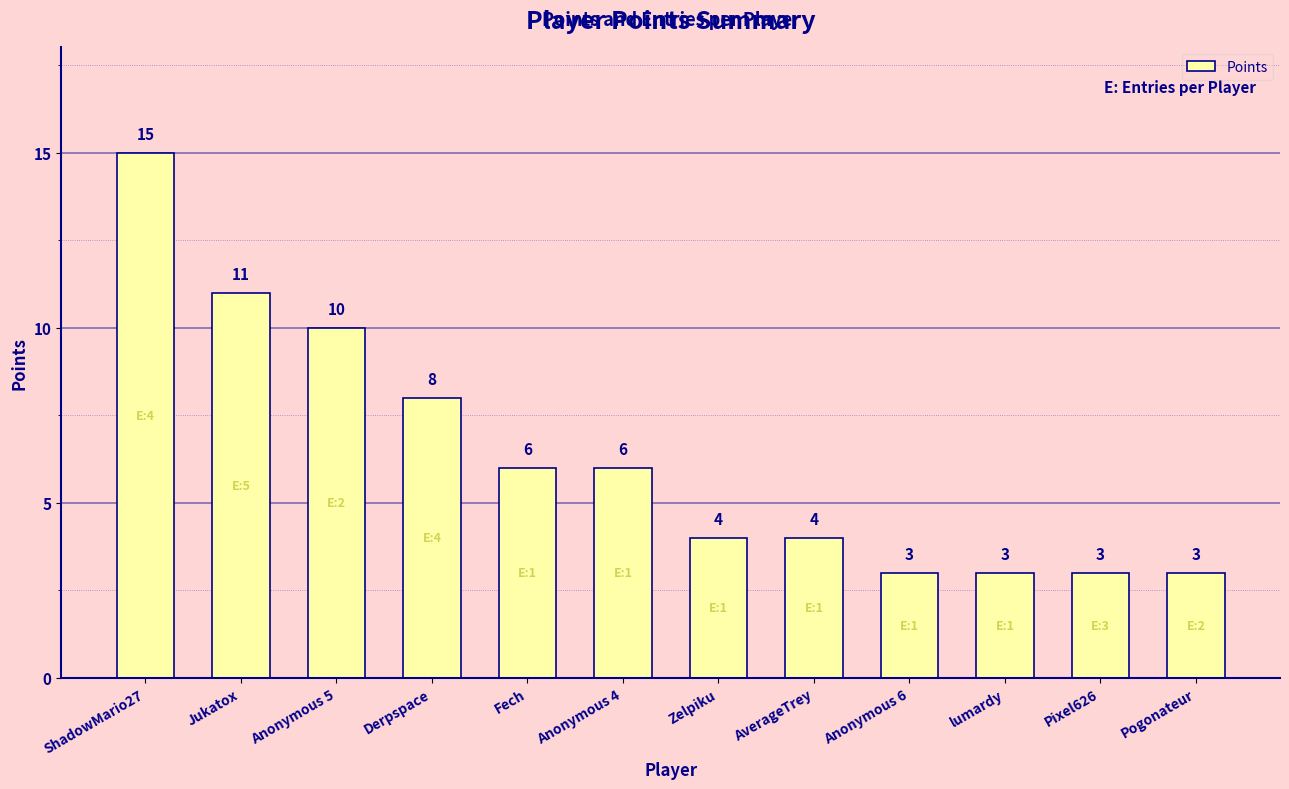

What is the average value?

6